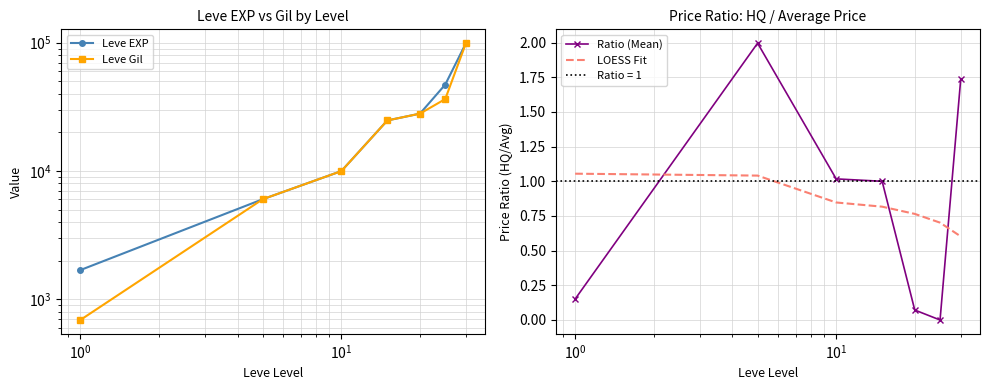

What is the greatest value displayed?

99220.0